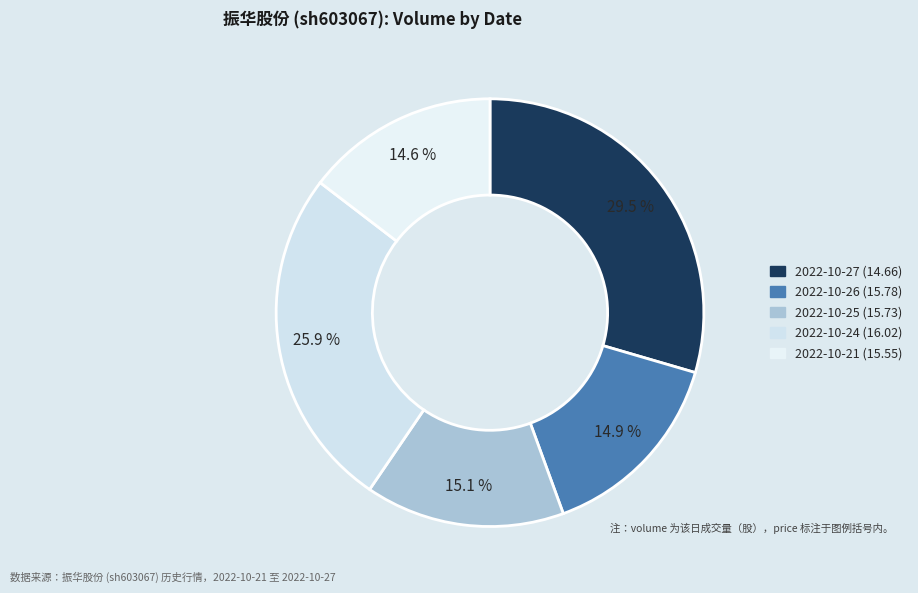

Does 2022-10-25 (15.73) represent more than half of the total?

No